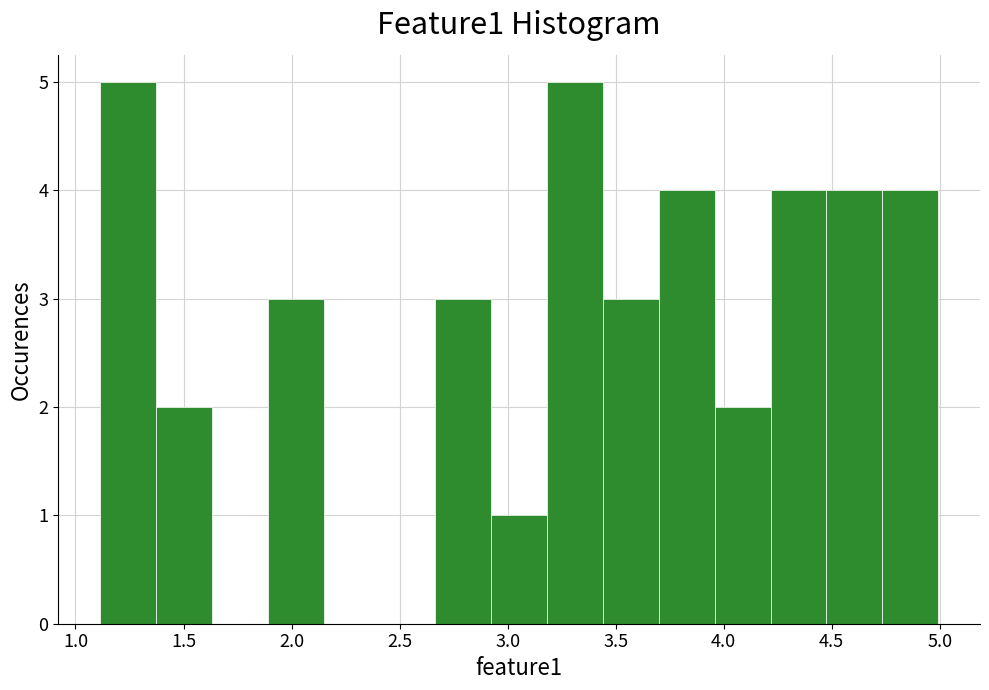

Reading left to right, transcribe this chart: for each bar, give the range it covers on the x-axis and its height. Neither the bar edges nor the heights are printed on the chart, so give them approximately, as read against the axes.

1.10 to 1.35: 5
1.35 to 1.65: 2
1.65 to 1.90: 0
1.90 to 2.15: 3
2.15 to 2.40: 0
2.40 to 2.65: 0
2.65 to 2.90: 3
2.90 to 3.20: 1
3.20 to 3.45: 5
3.45 to 3.70: 3
3.70 to 3.95: 4
3.95 to 4.20: 2
4.20 to 4.50: 4
4.50 to 4.75: 4
4.75 to 5.00: 4